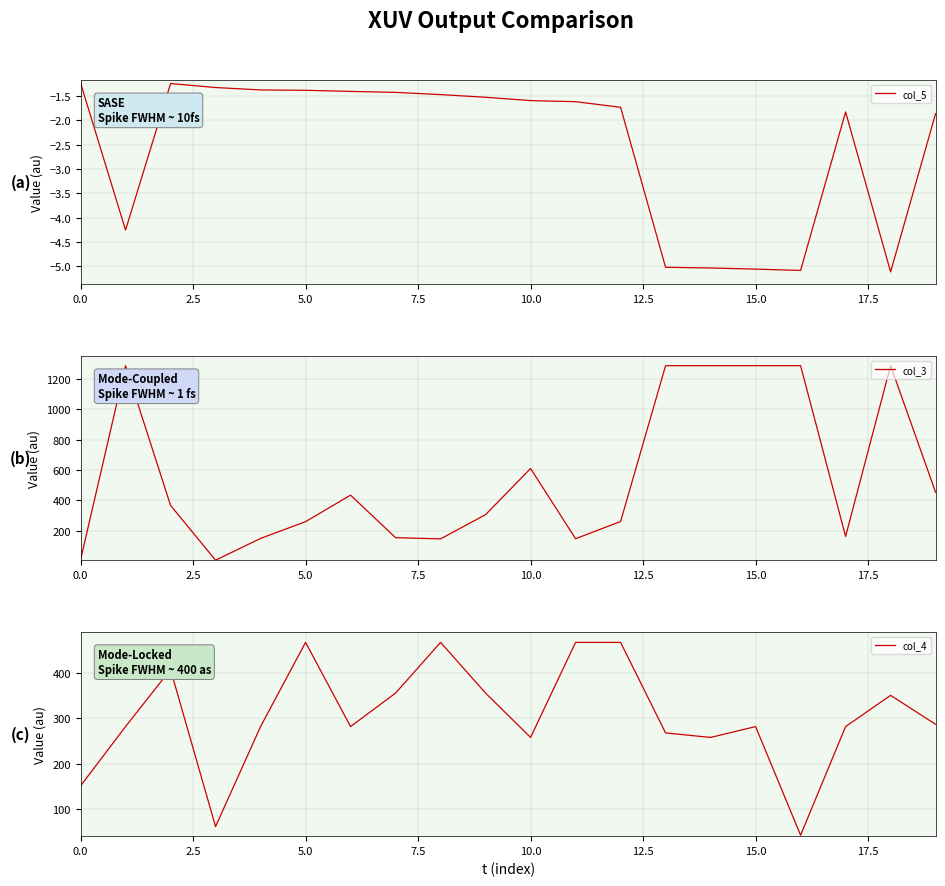

True or false: col_4 and col_5 cross at least once.

False